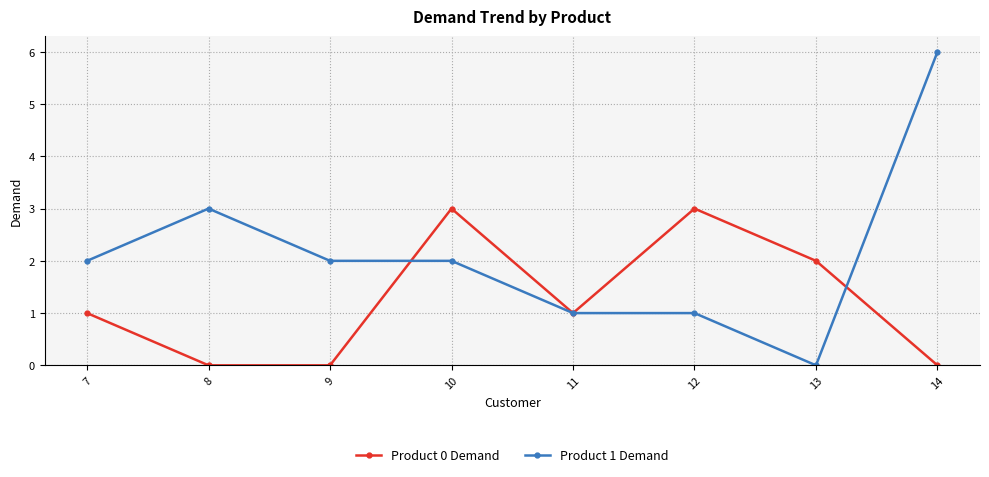

Reading left to right, transcribe all the data shown in this chart.

Product 0 Demand: 1	0	0	3	1	3	2	0
Product 1 Demand: 2	3	2	2	1	1	0	6